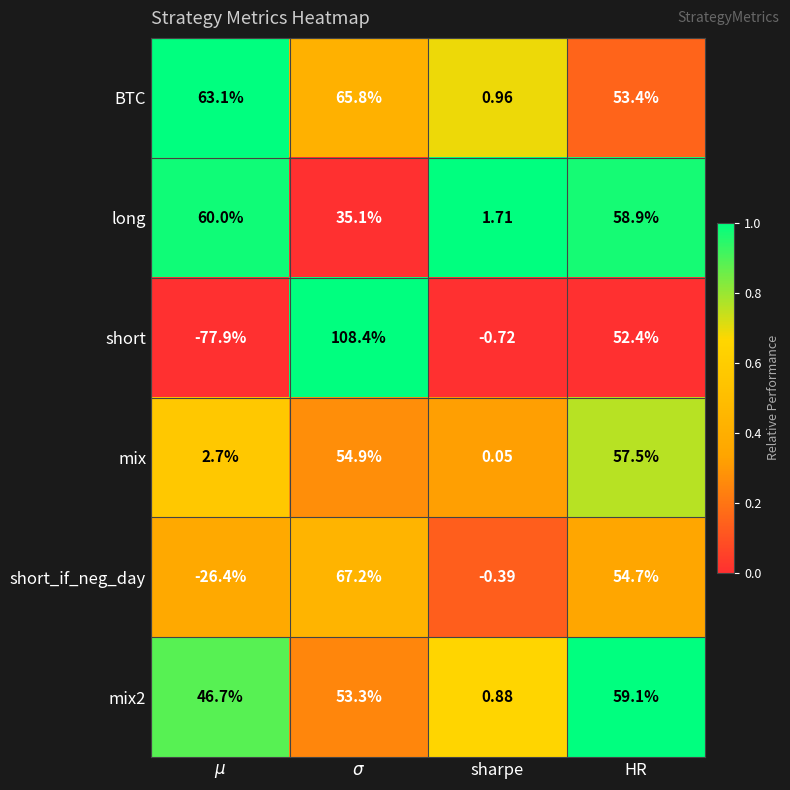

Where is short_if_neg_day nearest to the value 20?

sharpe